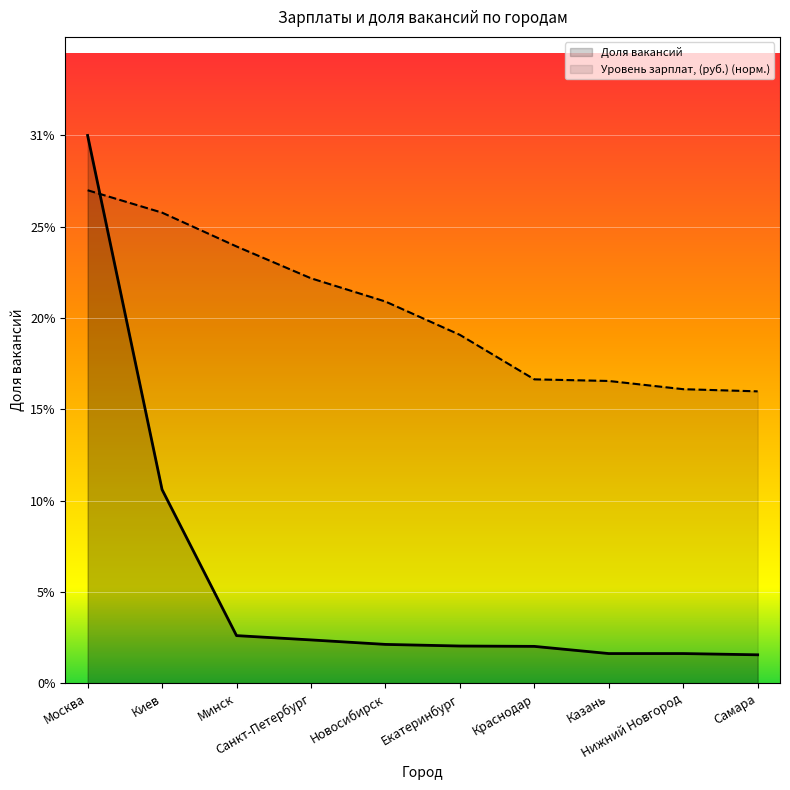

Reading right to left, extract all data points from this chart.

Уровень зарплат, (руб.): Самара=0.2	Нижний Новгород=0.2	Казань=0.2	Краснодар=0.2	Екатеринбург=0.2	Новосибирск=0.2	Санкт-Петербург=0.2	Минск=0.2	Киев=0.3	Москва=0.3
Доля вакансий: Самара=0.0	Нижний Новгород=0.0	Казань=0.0	Краснодар=0.0	Екатеринбург=0.0	Новосибирск=0.0	Санкт-Петербург=0.0	Минск=0.0	Киев=0.1	Москва=0.3